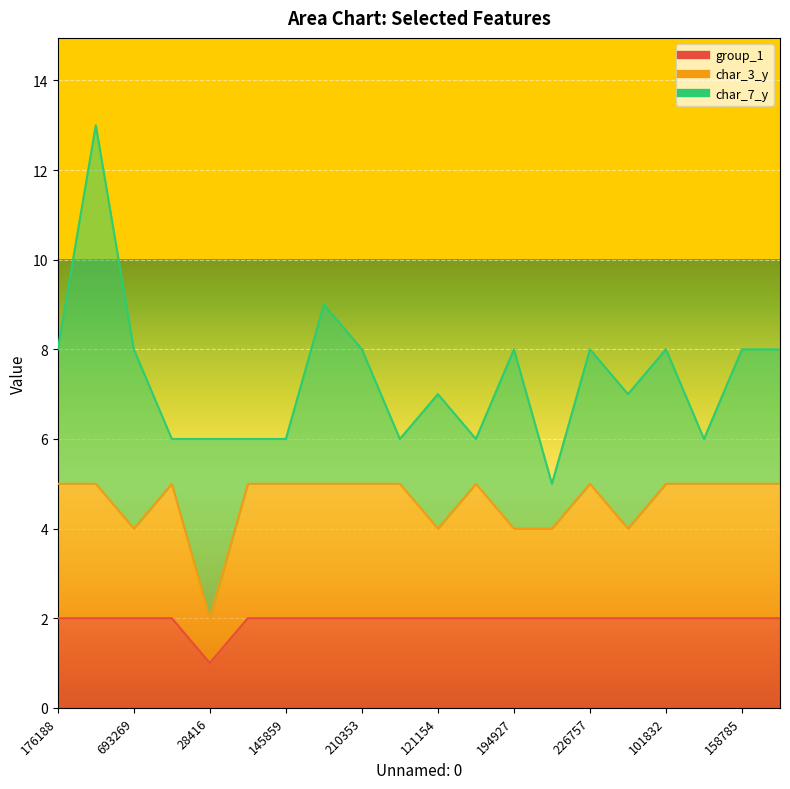

What is the highest value of the char_3_y series?

3